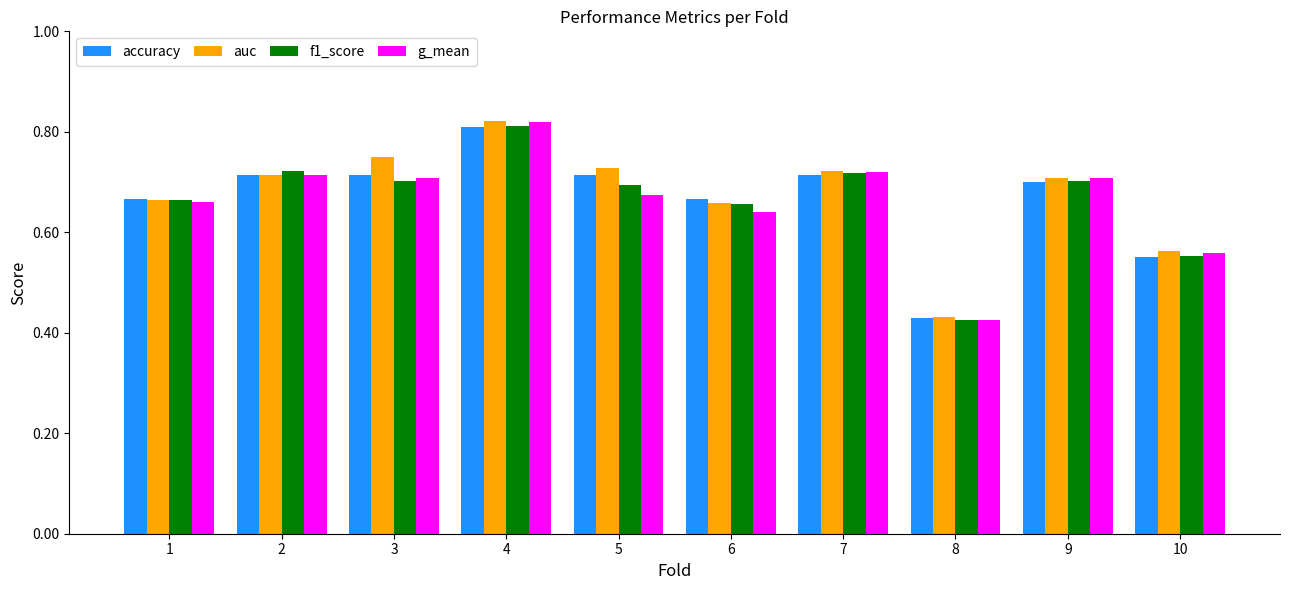

Which series changed the most between 6 and 7?

g_mean